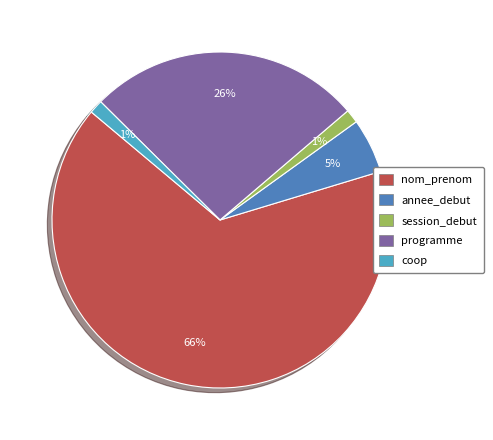

To the nearest percent, what is the difference between the programme and session_debut slice percentages?

25%